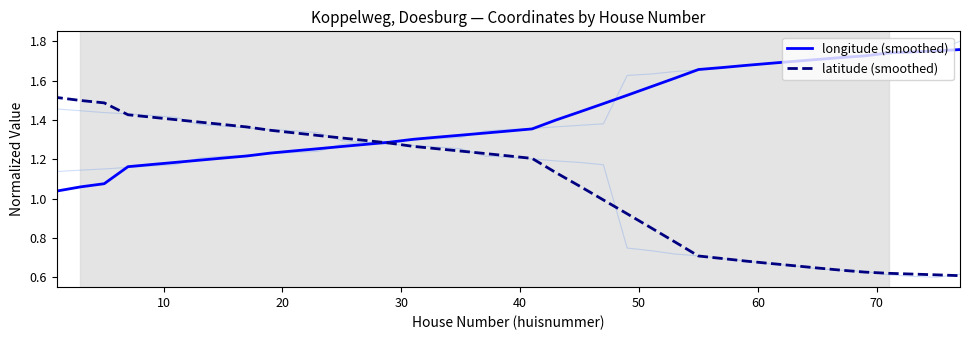

True or false: longitude (smoothed) has more than 2 points higher than both neighbors.

False